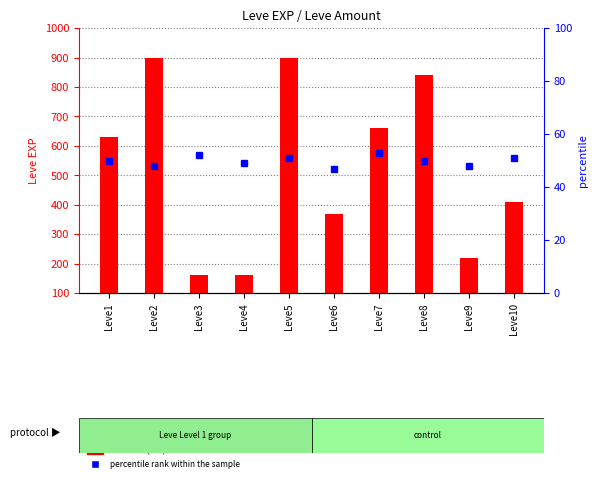

Which has a higher value, Leve8 or Leve7?

Leve8